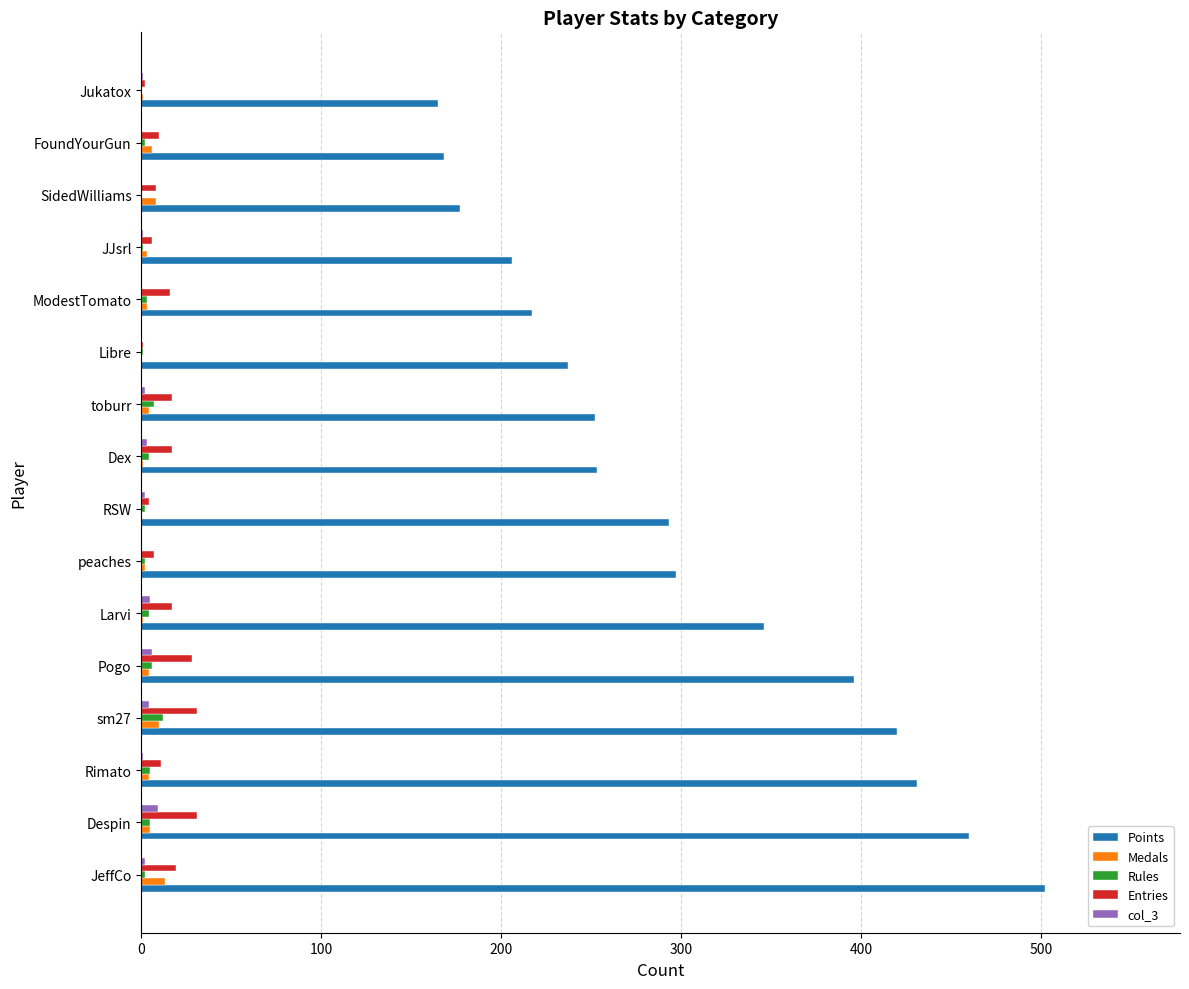

Between Despin and SidedWilliams, which series saw the biggest shift?

Points